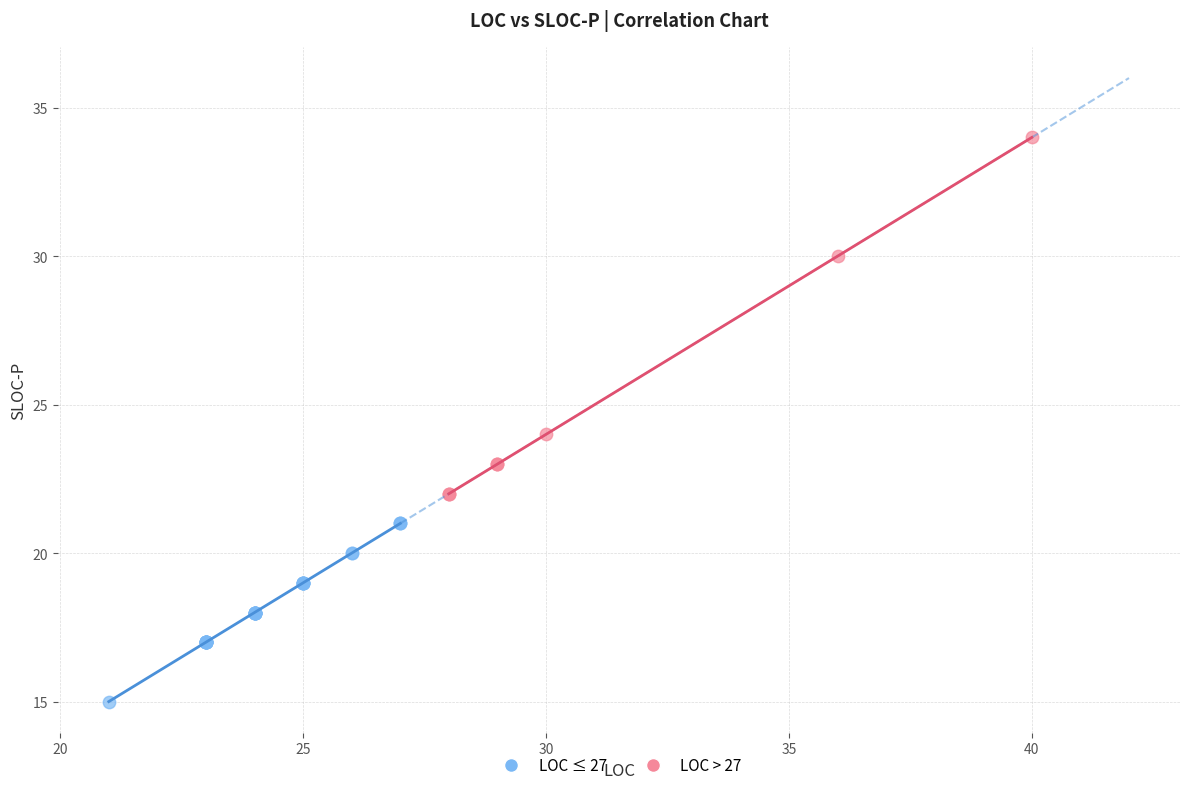

What are all the series names shown in the legend?

LOC ≤ 27, LOC > 27